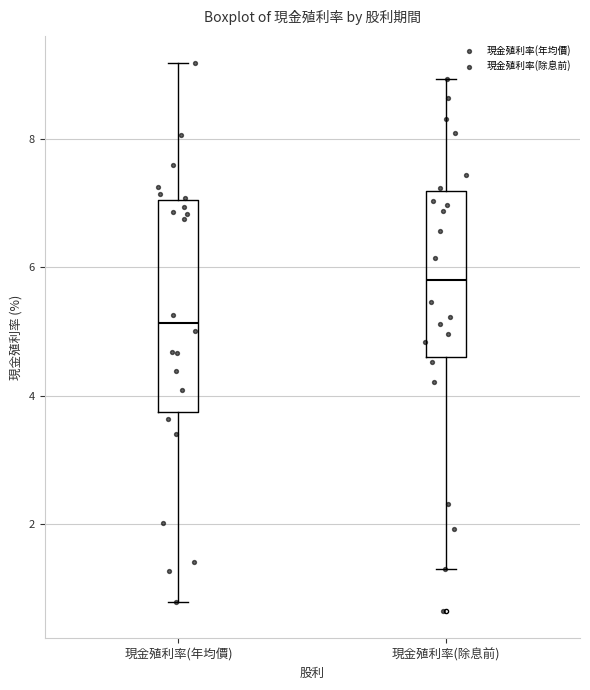

Which box has the lowest median line?

現金殖利率(年均價)